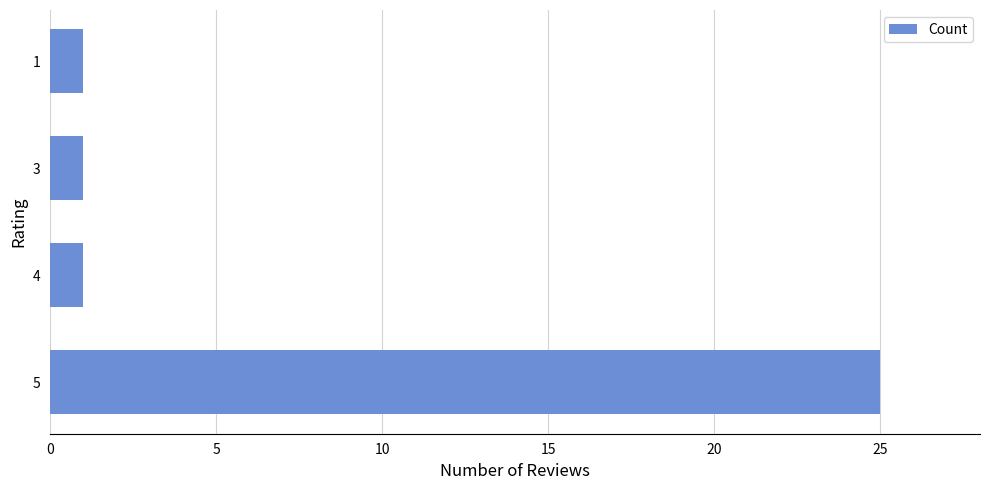

What is the greatest value displayed?

25